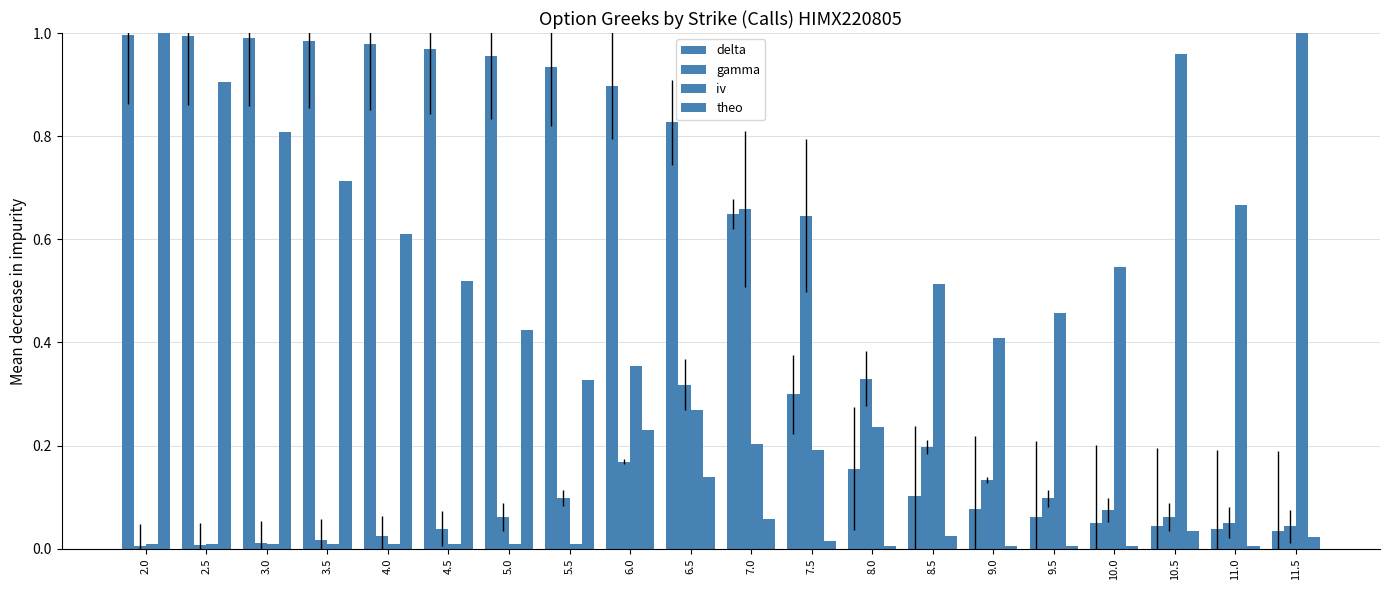

Is the value of delta at 5.0 greater than the value of theo at 9.0?

Yes